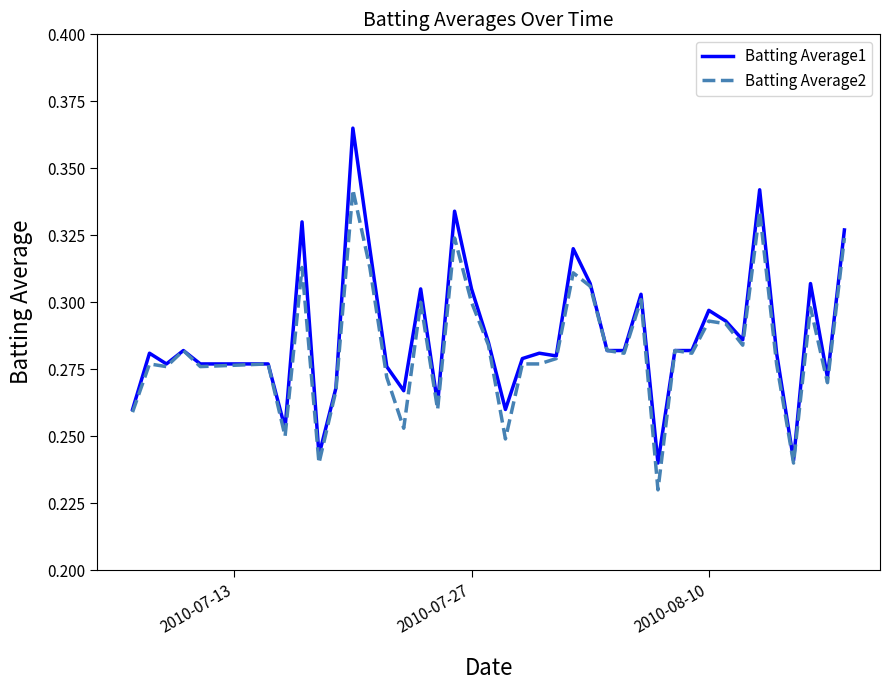

Rank the series by their maximum value, from highest to lowest.

Batting Average1, Batting Average2